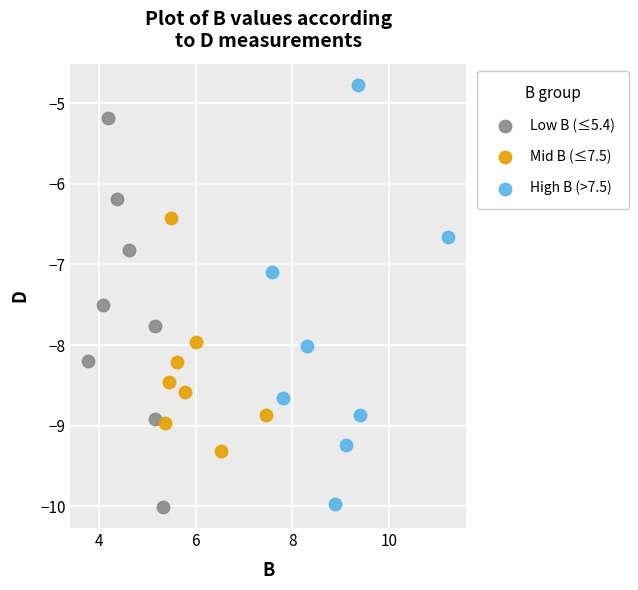

What are all the series names shown in the legend?

Low B (≤5.4), Mid B (≤7.5), High B (>7.5)